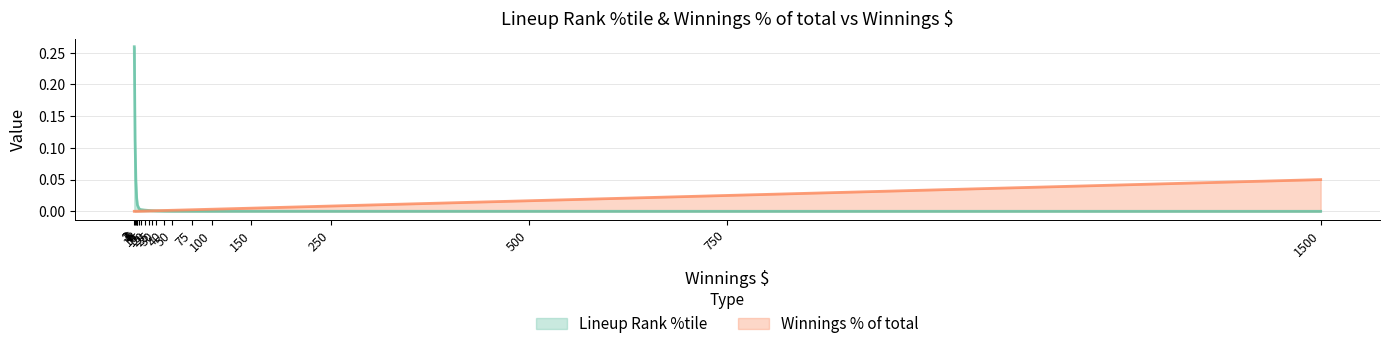

At which category does the chart reach its peak across all series?

2